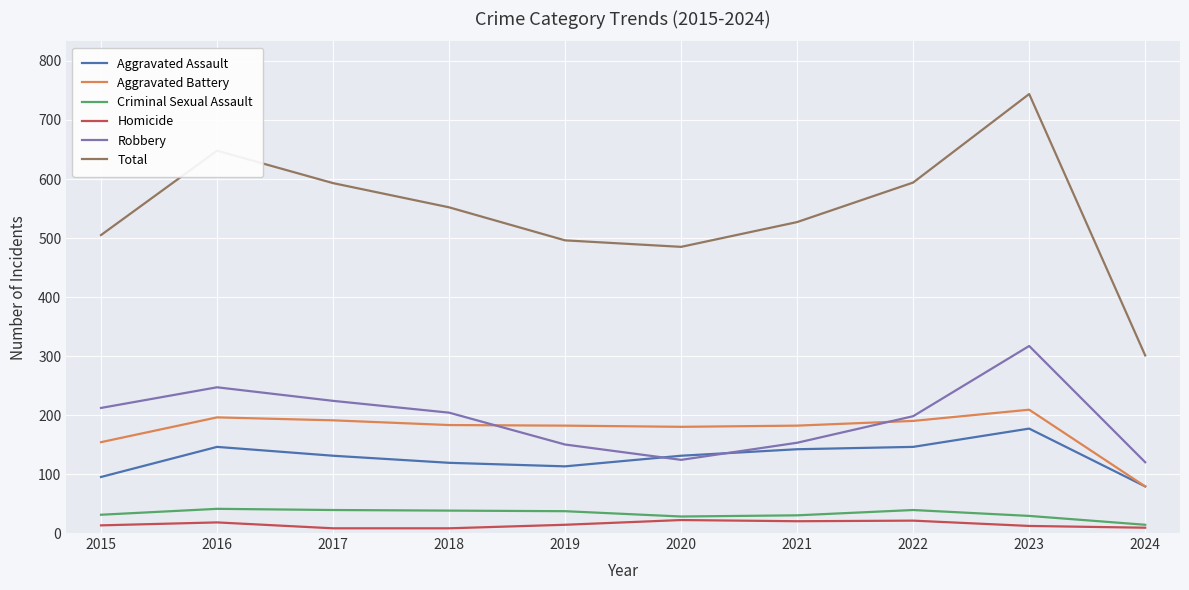

List the series in order of their peak value, lowest first.

Homicide, Criminal Sexual Assault, Aggravated Assault, Aggravated Battery, Robbery, Total